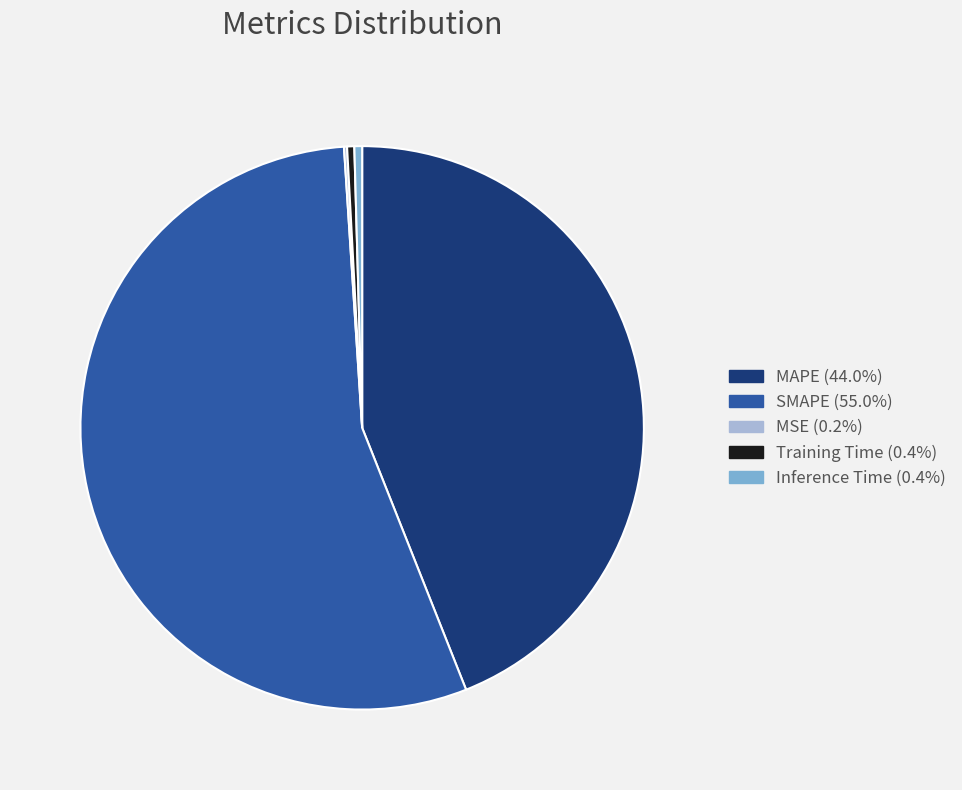

Which slice is the largest?

SMAPE